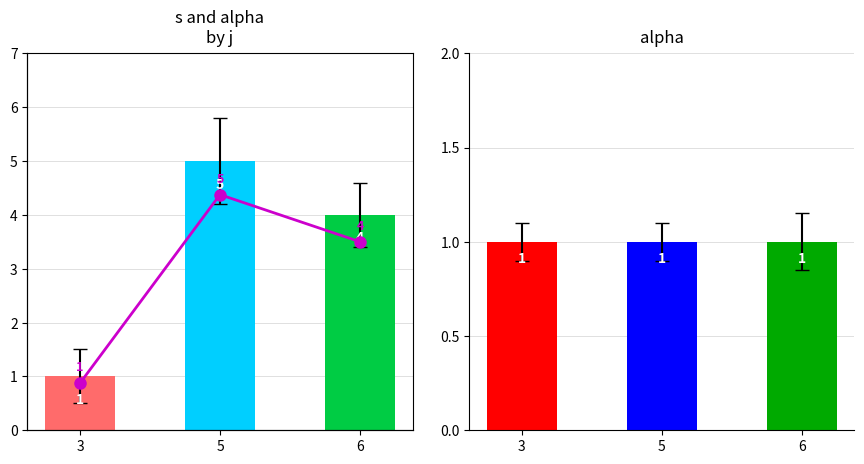

How many groups of bars are there?

3